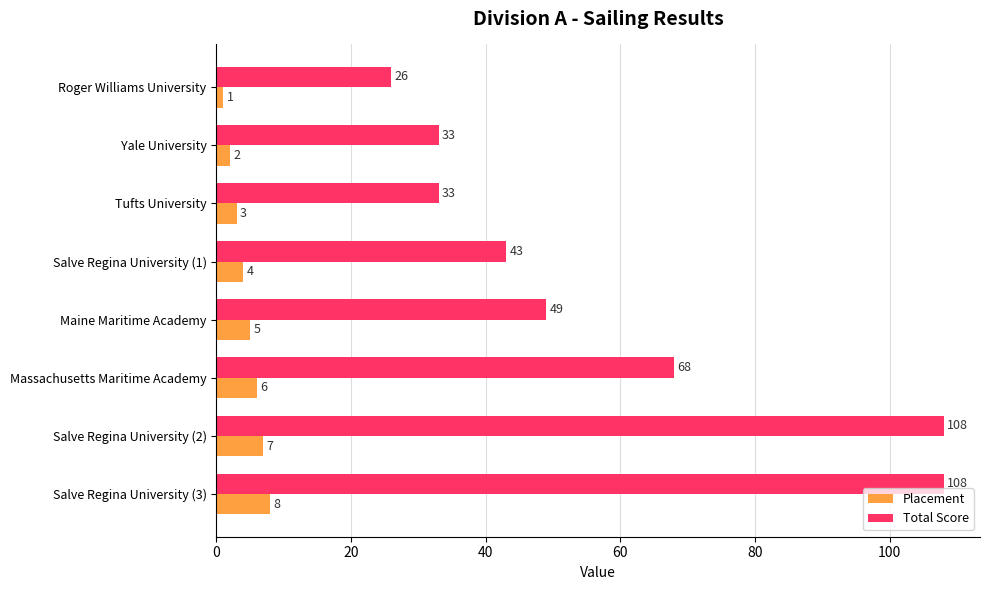

Rank the categories by Placement value from lowest to highest.

Roger Williams University, Yale University, Tufts University, Salve Regina University (1), Maine Maritime Academy, Massachusetts Maritime Academy, Salve Regina University (2), Salve Regina University (3)